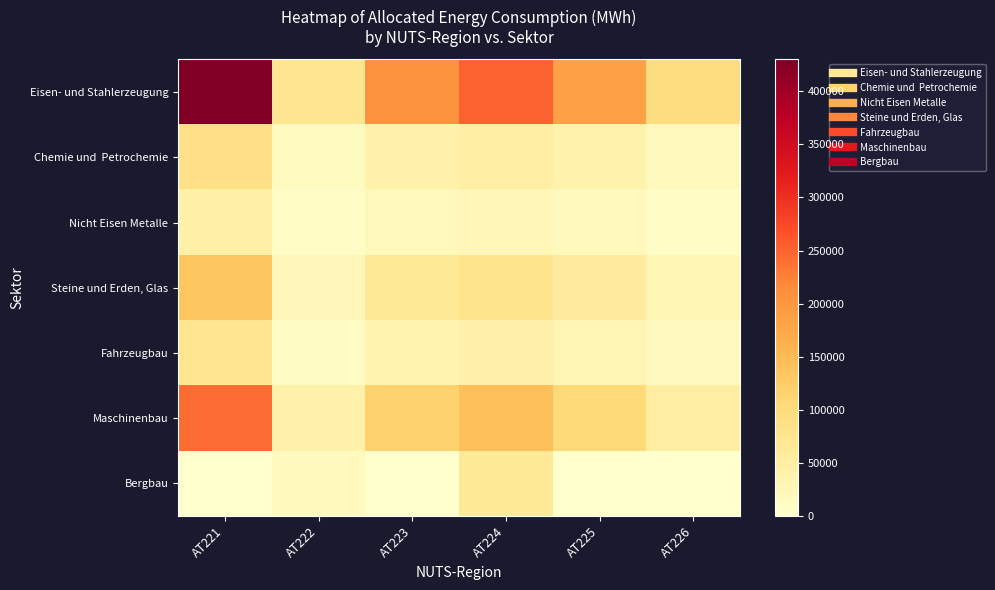

Which label corresponds to the largest value in the chart?

AT221